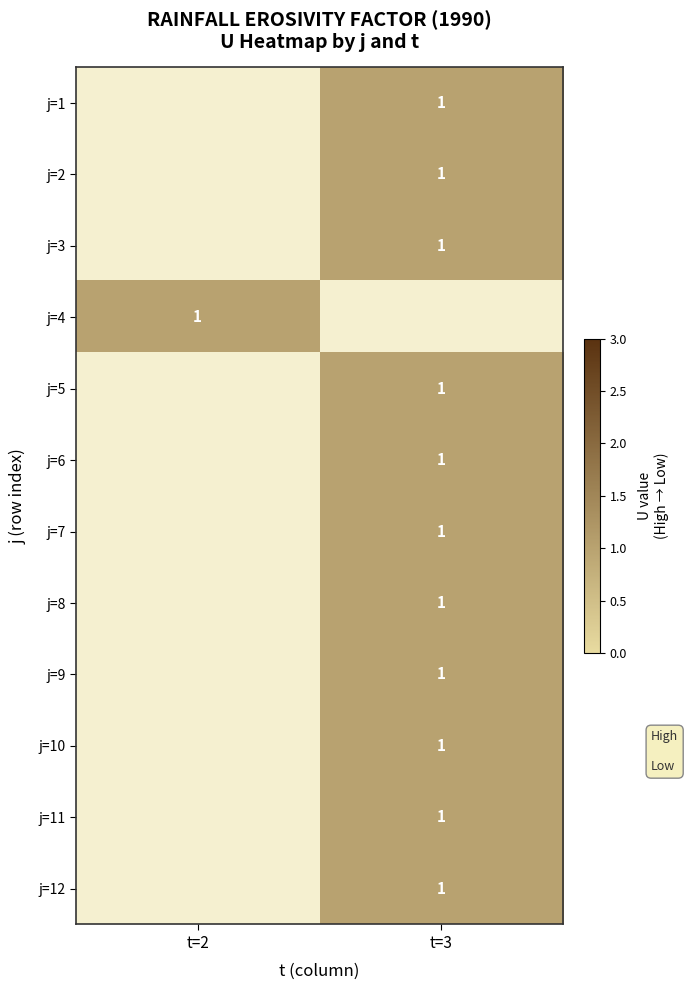

What is the minimum value shown in the chart?

1.0